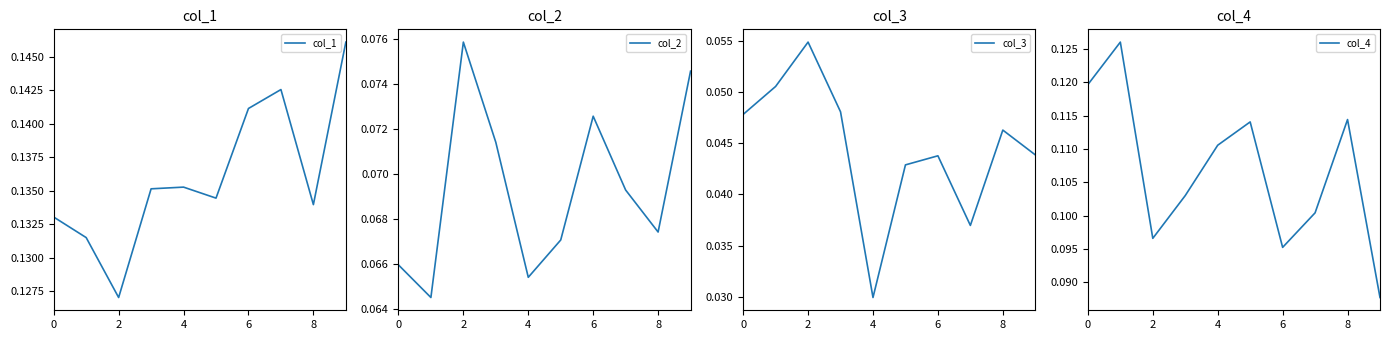

What is the highest value of the col_1 series?

0.1